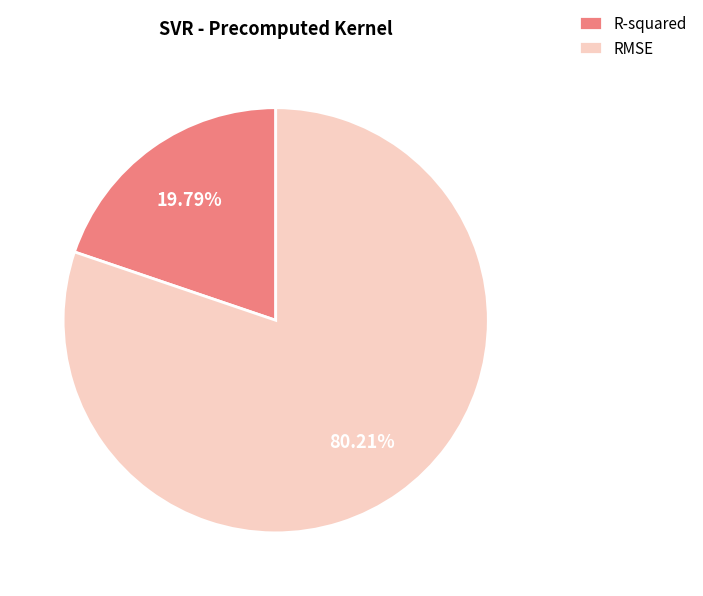

The R-squared slice represents 10% of the pie. True or false?

False